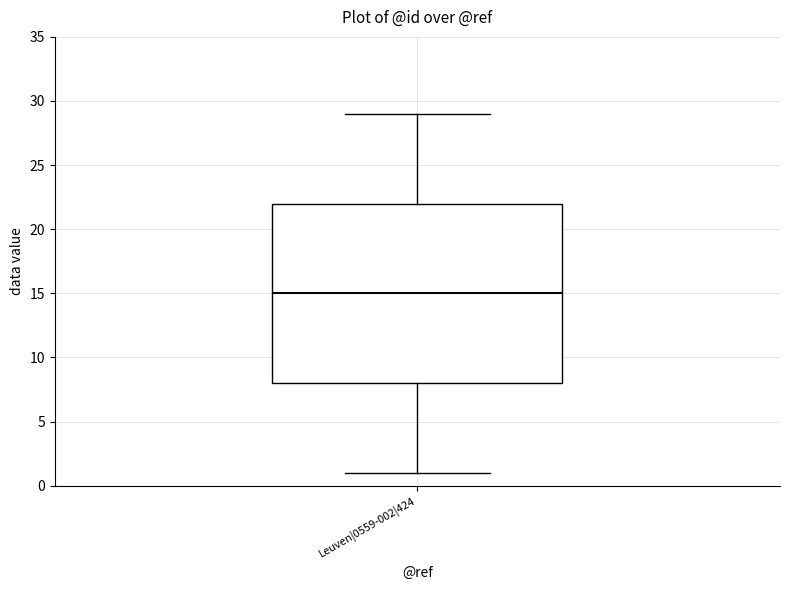

Where is the lower edge of the box for Leuven|0559-002|424 on the y-axis? The values are not printed on the chart, so give them approximately, as read against the axis.

8